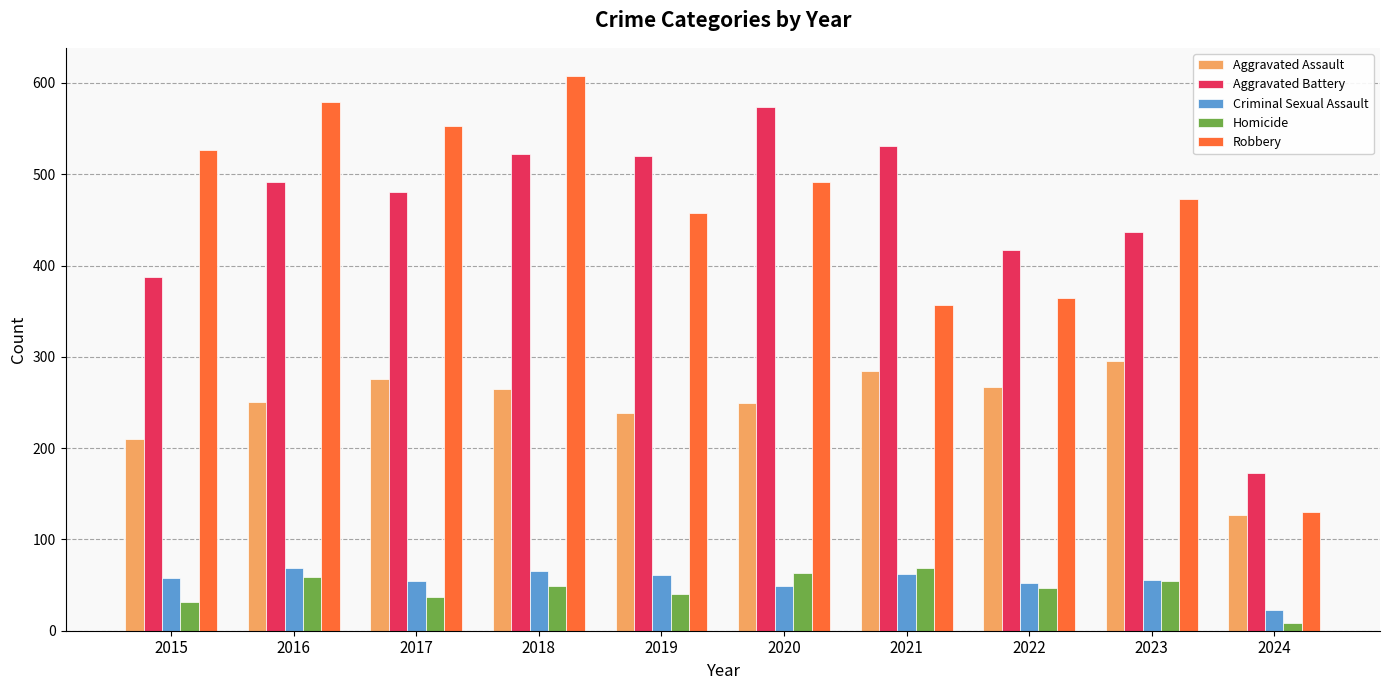

What are all the series names shown in the legend?

Aggravated Assault, Aggravated Battery, Criminal Sexual Assault, Homicide, Robbery